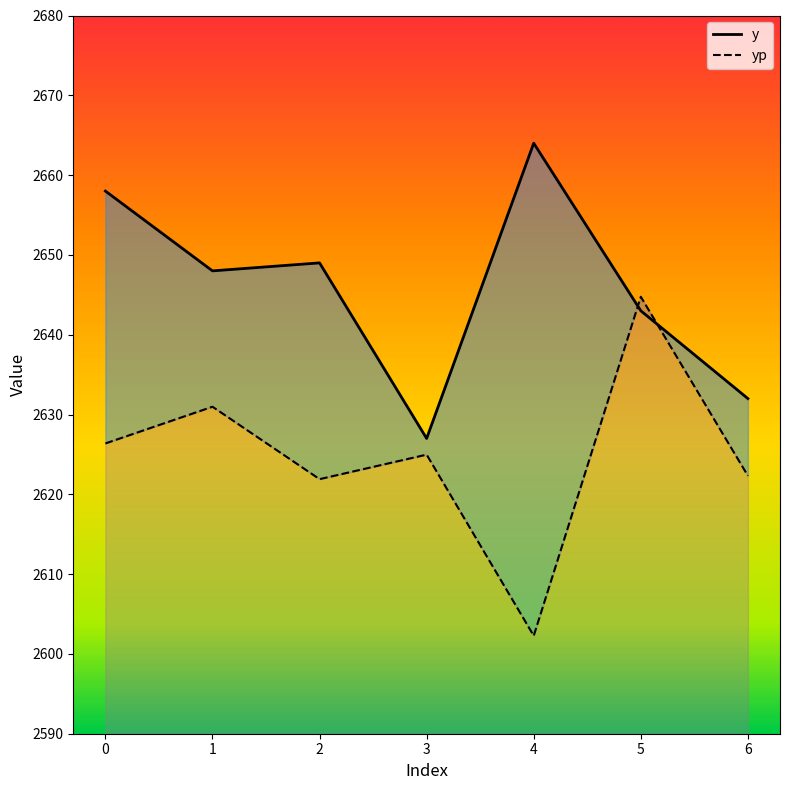

In y, how many points are lower than both neighbors (excluding endpoints)?

2